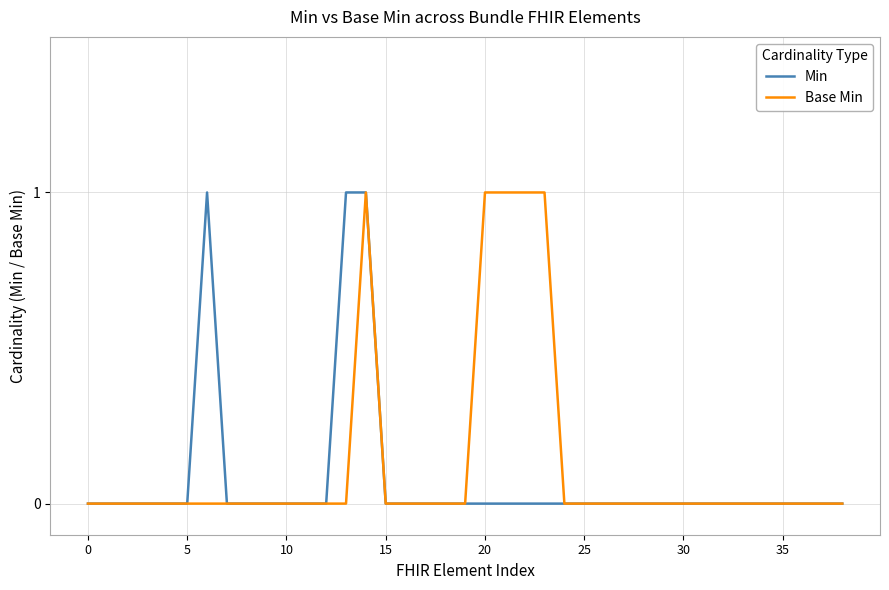

Count the number of categories in the chart.

39